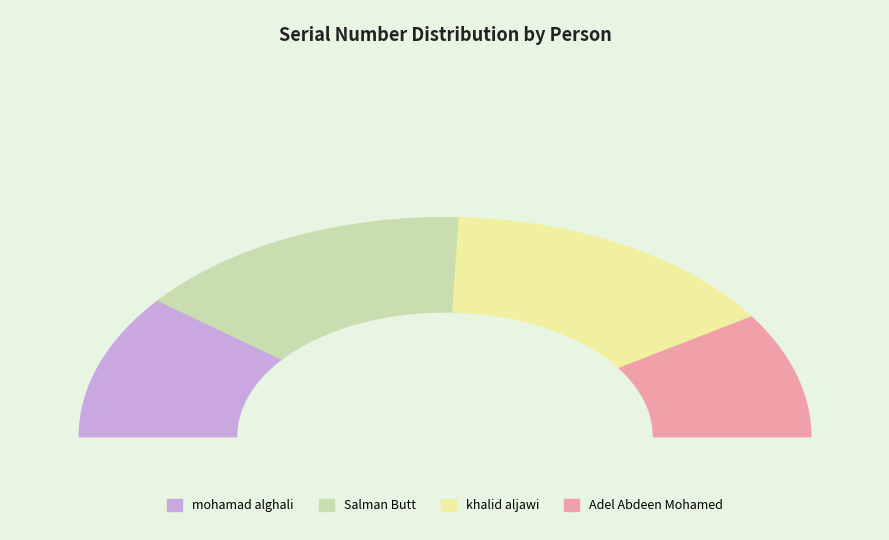

True or false: Adel Abdeen Mohamed accounts for 18% of the total.

True